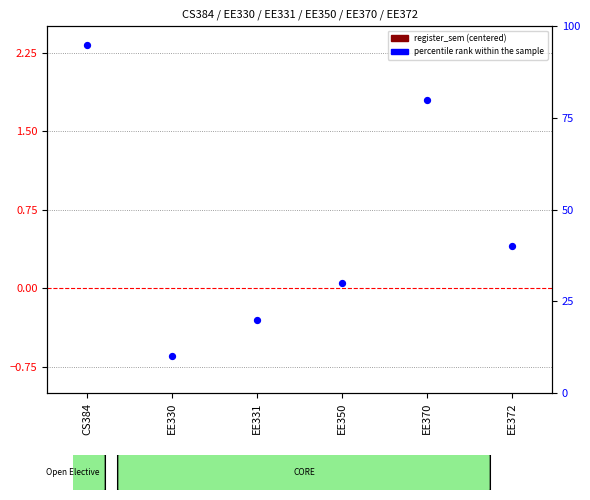

At how many categories does at least one series exceed 39?

3